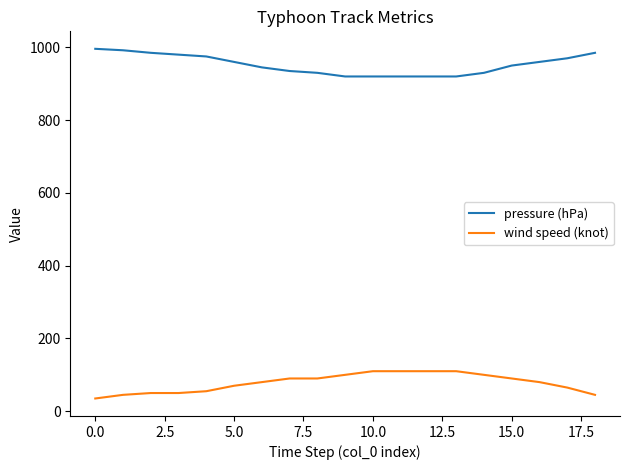

Rank the series by their average value, from lowest to highest.

wind speed (knot), pressure (hPa)